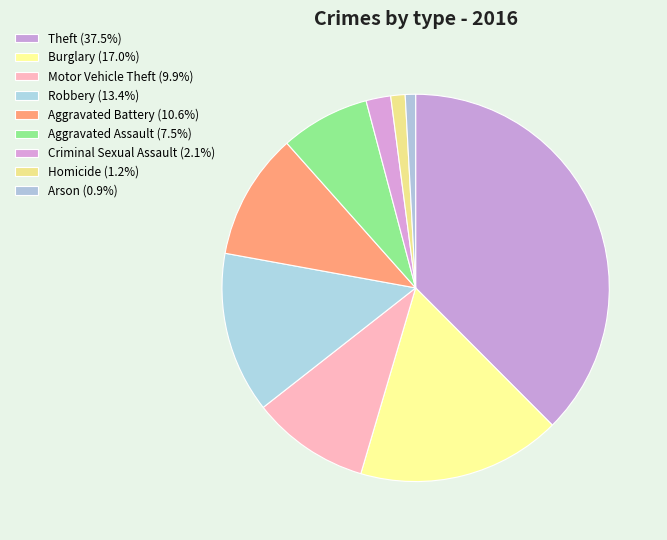

How many segments does this pie chart have?

9